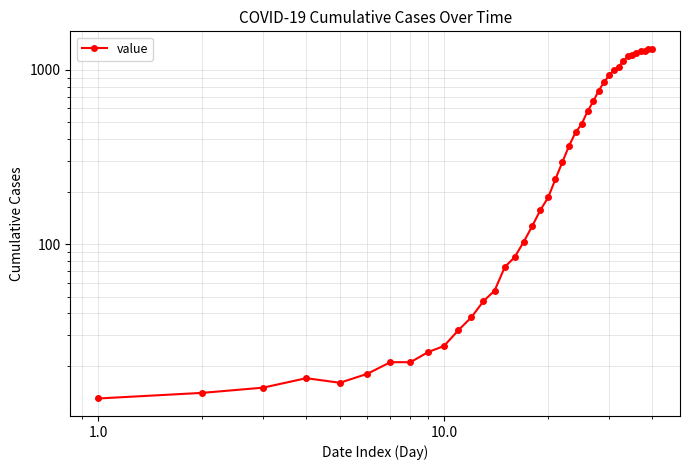

What is the minimum value shown in the chart?

13